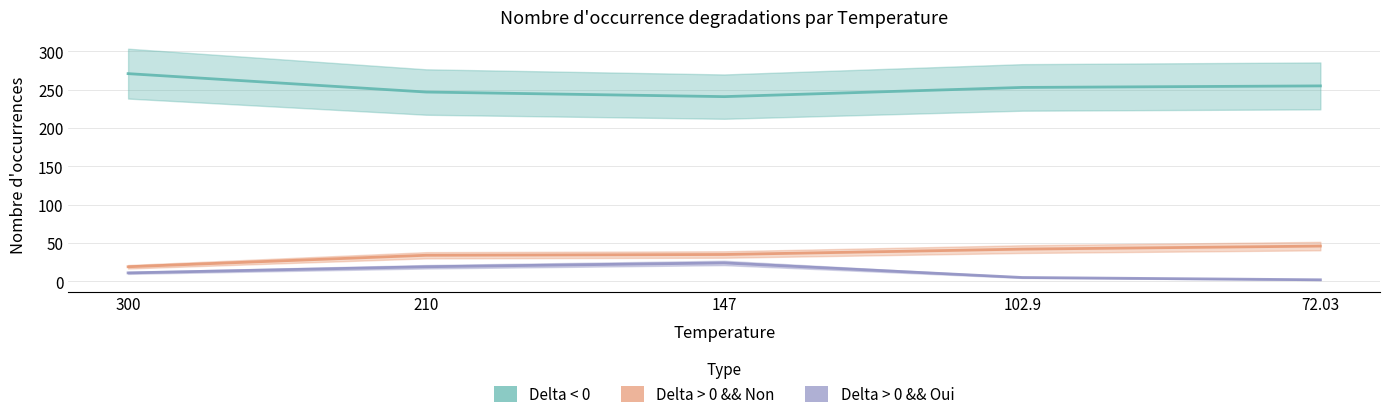

True or false: Delta > 0 && Non and Delta < 0 cross at least once.

False